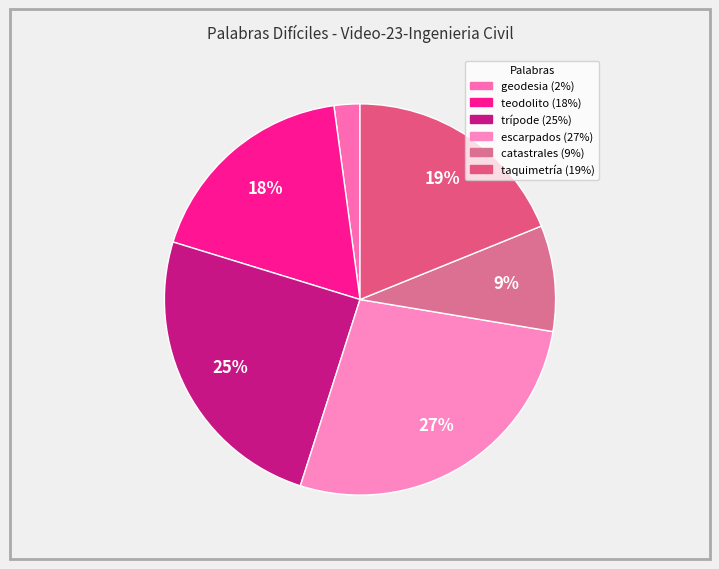

Count the number of slices in the pie.

6